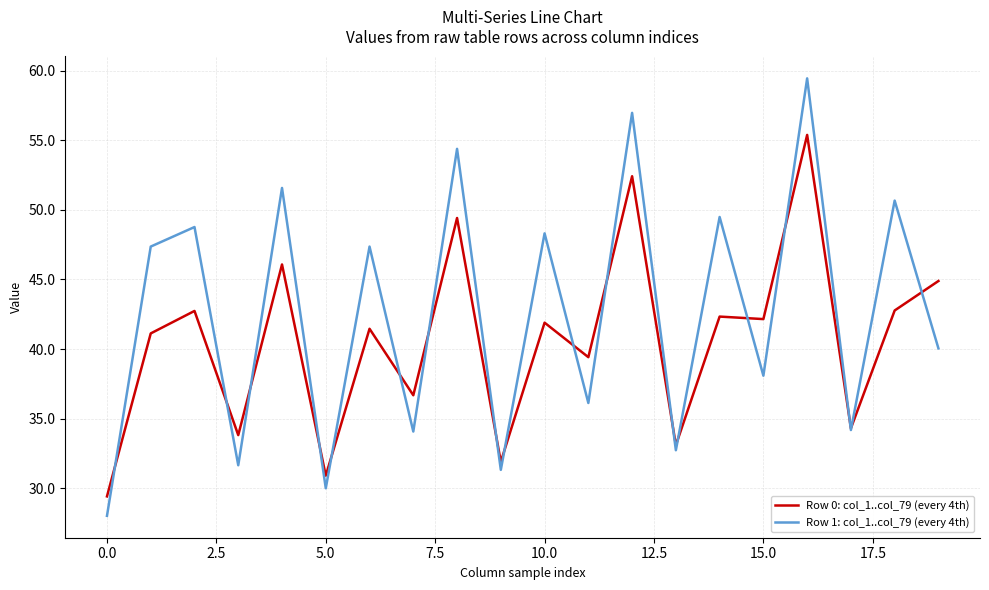

What is the minimum value for Row 0: col_1..col_79 (every 4th)?

29.4